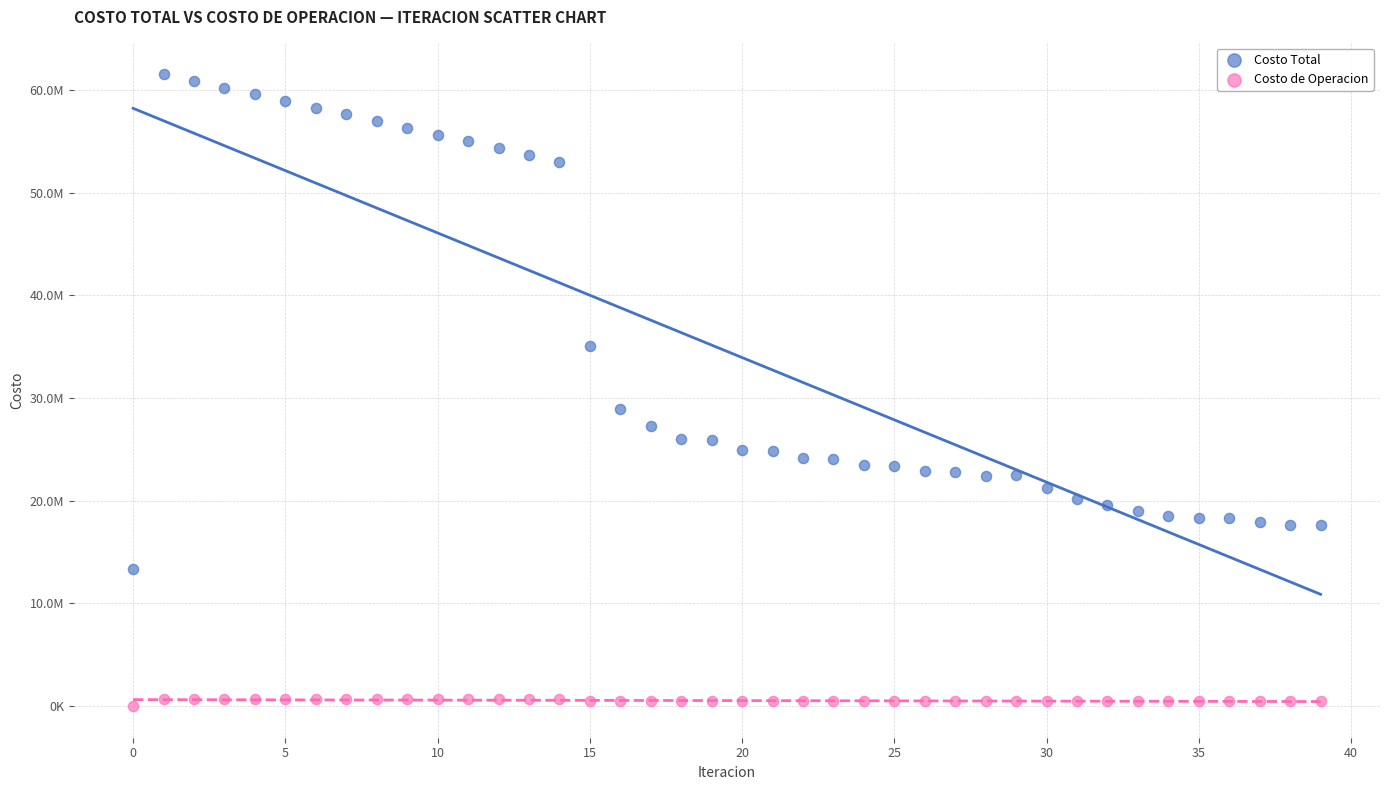

Which series has the largest Y range (max minus min)?

Costo Total